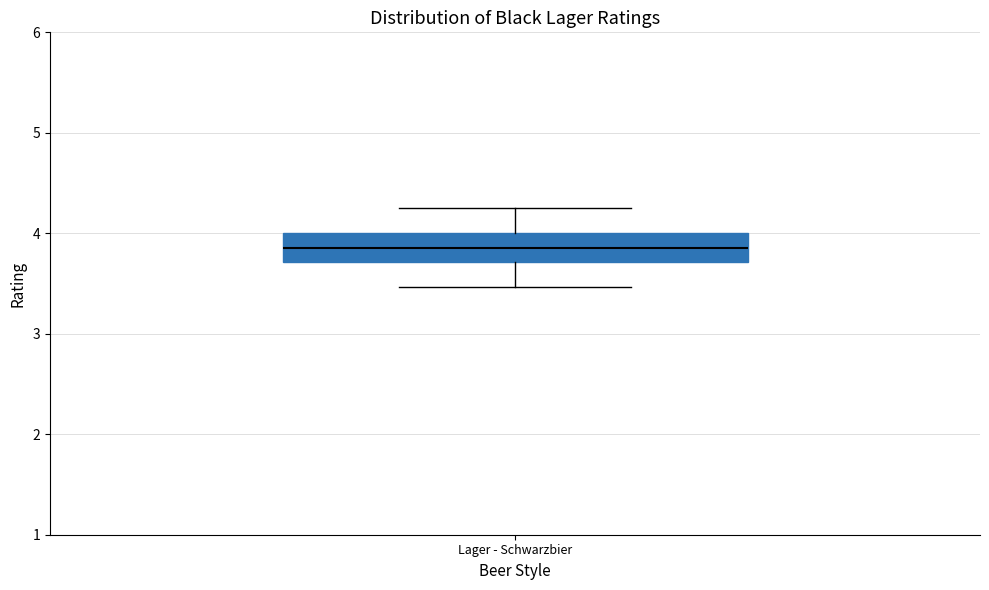

Where is the upper edge of the box for Lager - Schwarzbier on the y-axis? The values are not printed on the chart, so give them approximately, as read against the axis.

4.0